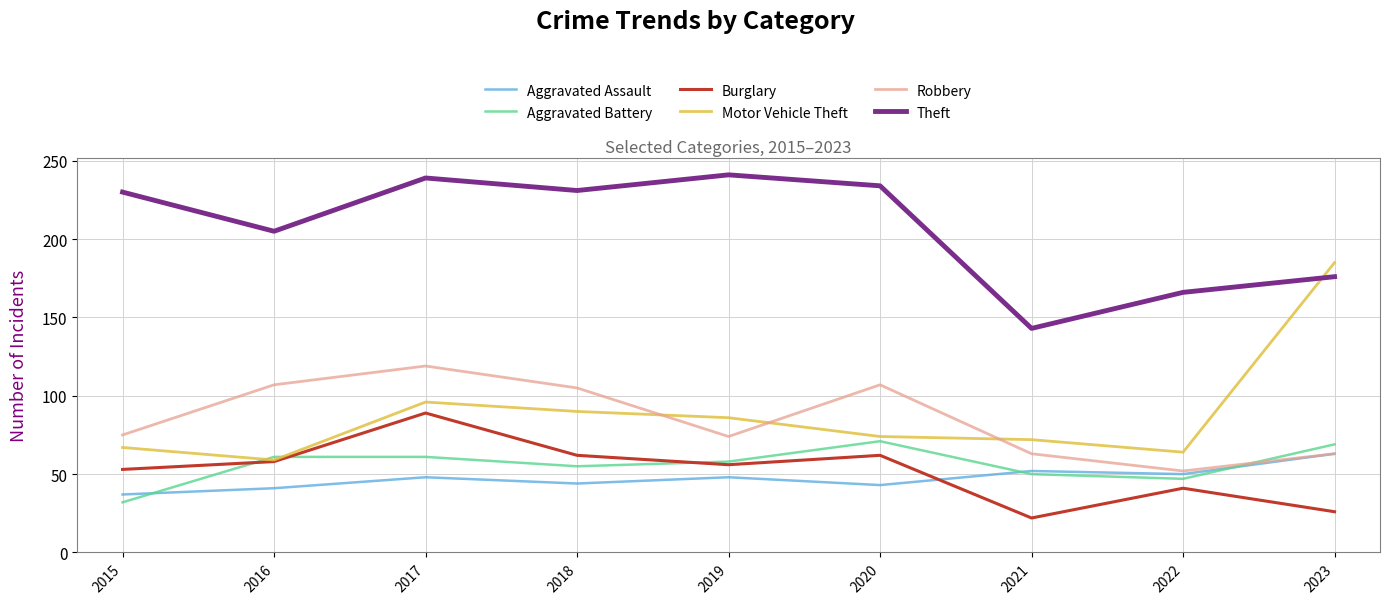

Rank the series by their maximum value, from lowest to highest.

Aggravated Assault, Aggravated Battery, Burglary, Robbery, Motor Vehicle Theft, Theft